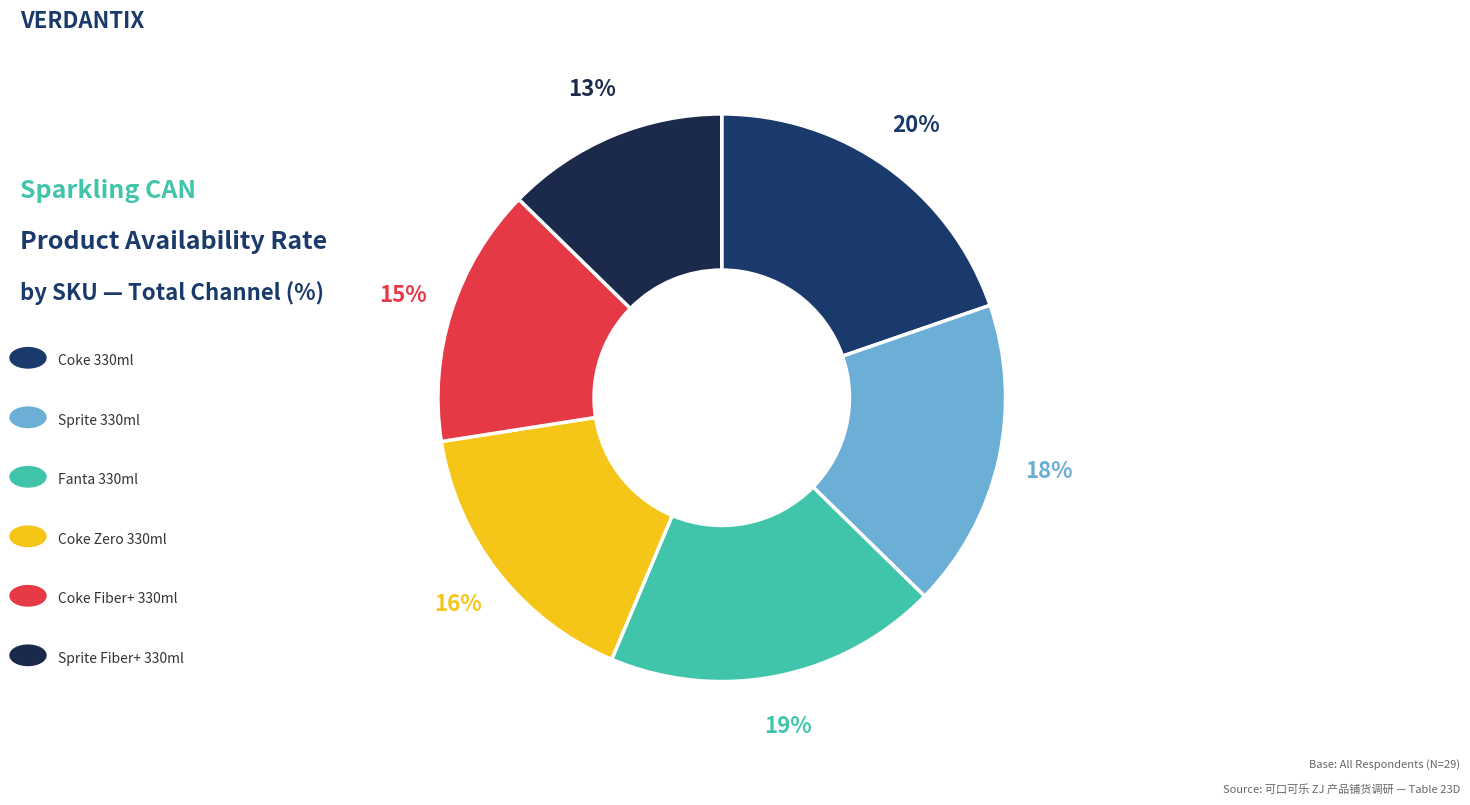

Rank the categories by value from lowest to highest.

Sprite Fiber+ 330ml Sleek CAN, Coke Fiber+ 330ml Sleek CAN, Coke Zero 330ml Sleek CAN, Sprite 330ml Sleek CAN, Fanta 330ml Sleek CAN, Coke 330ml Sleek CAN